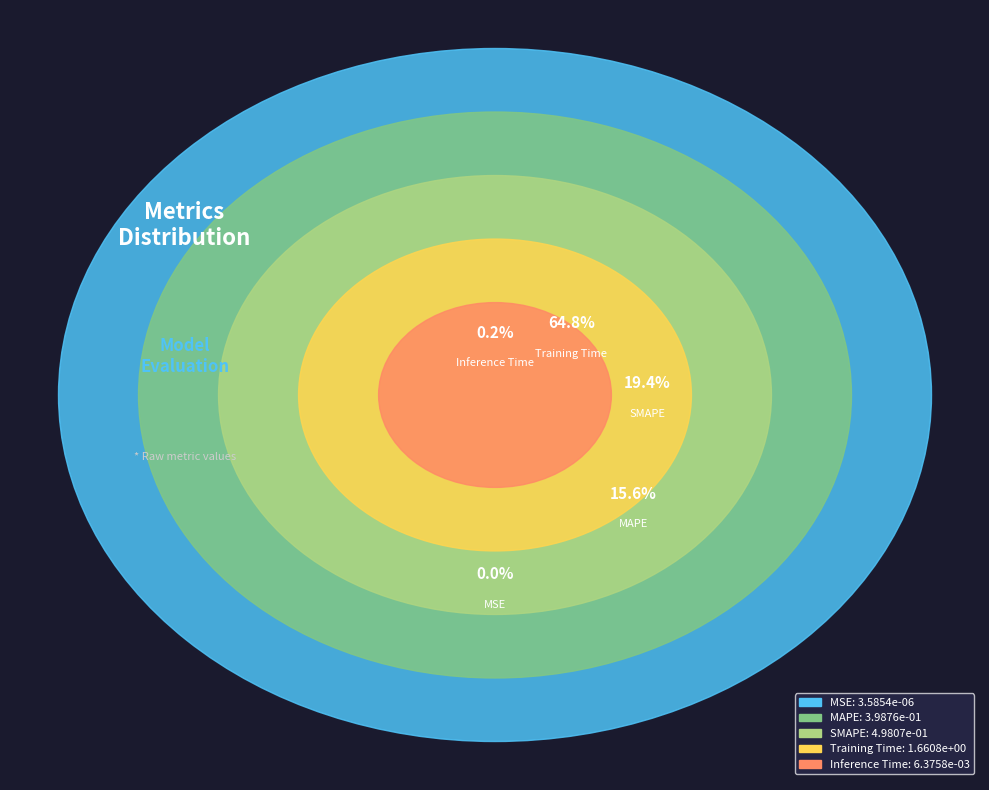

The Inference Time slice represents 1% of the pie. True or false?

False